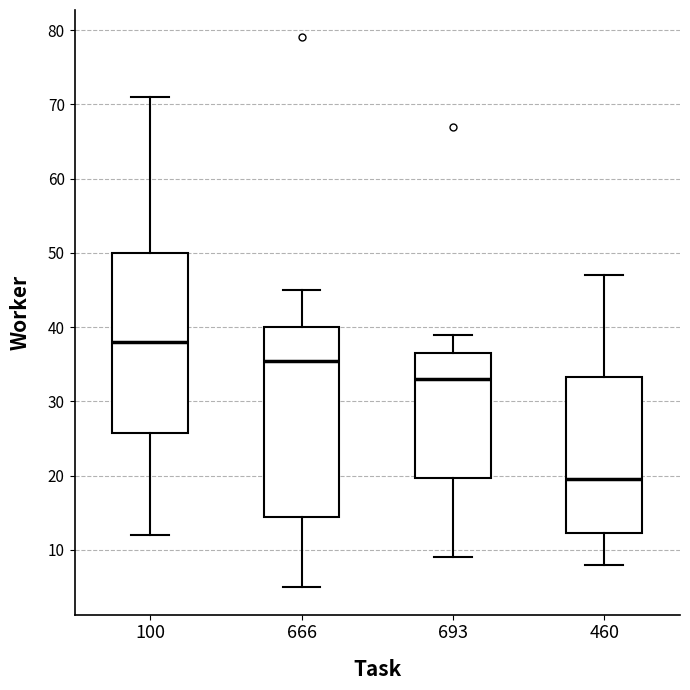

Comparing the boxes themselves (not the whiskers), which one is the tallest?

666